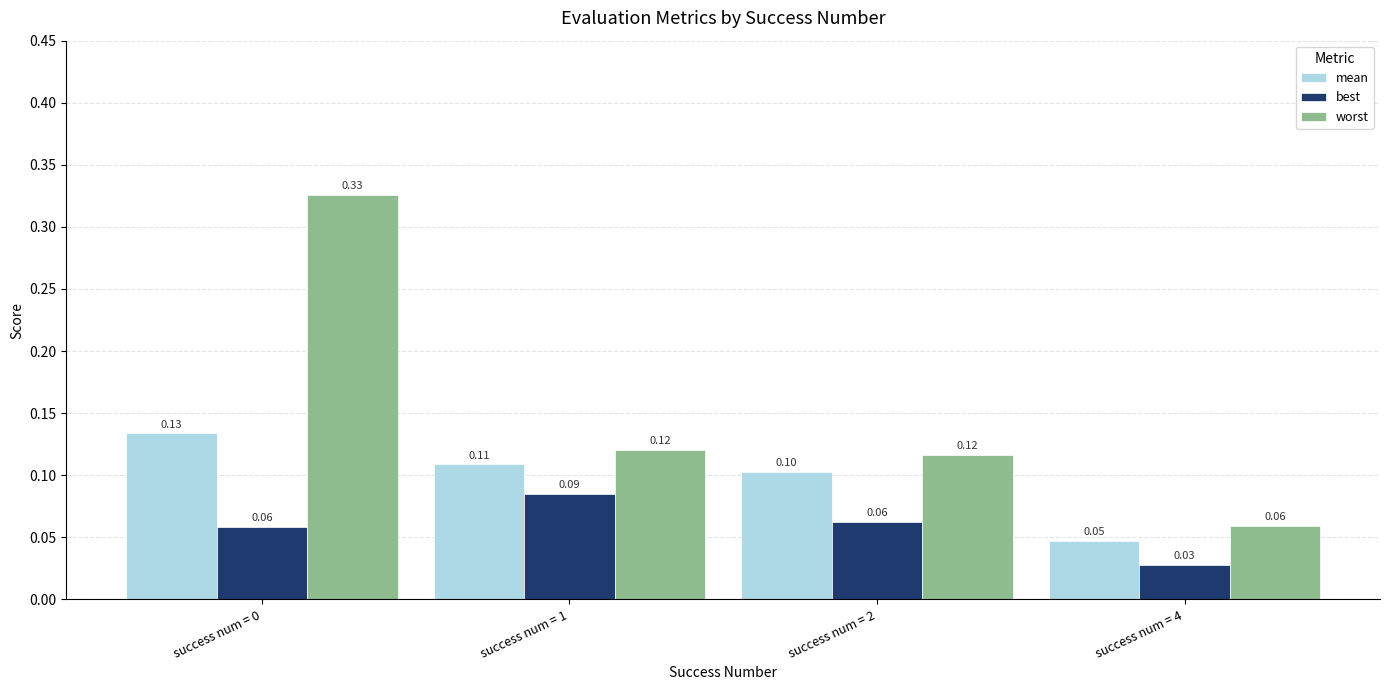

What are all the series names shown in the legend?

mean, best, worst